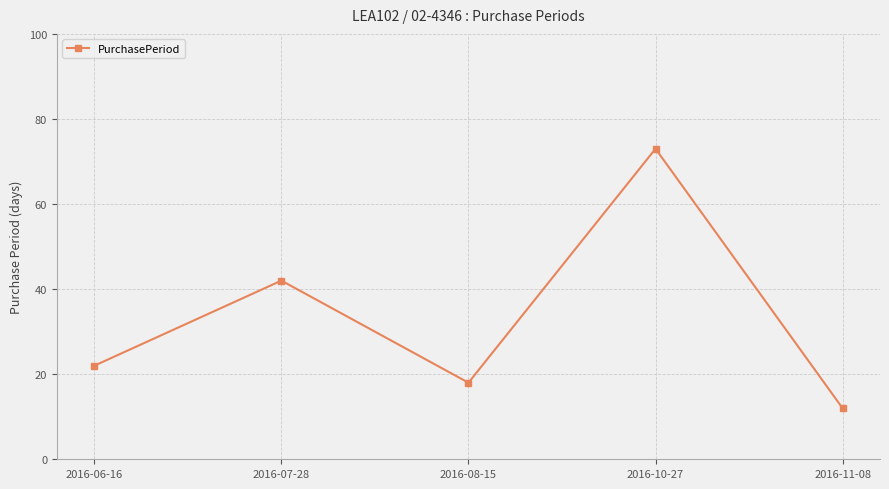

What is the label of the 5th point from the right?

2016-06-16